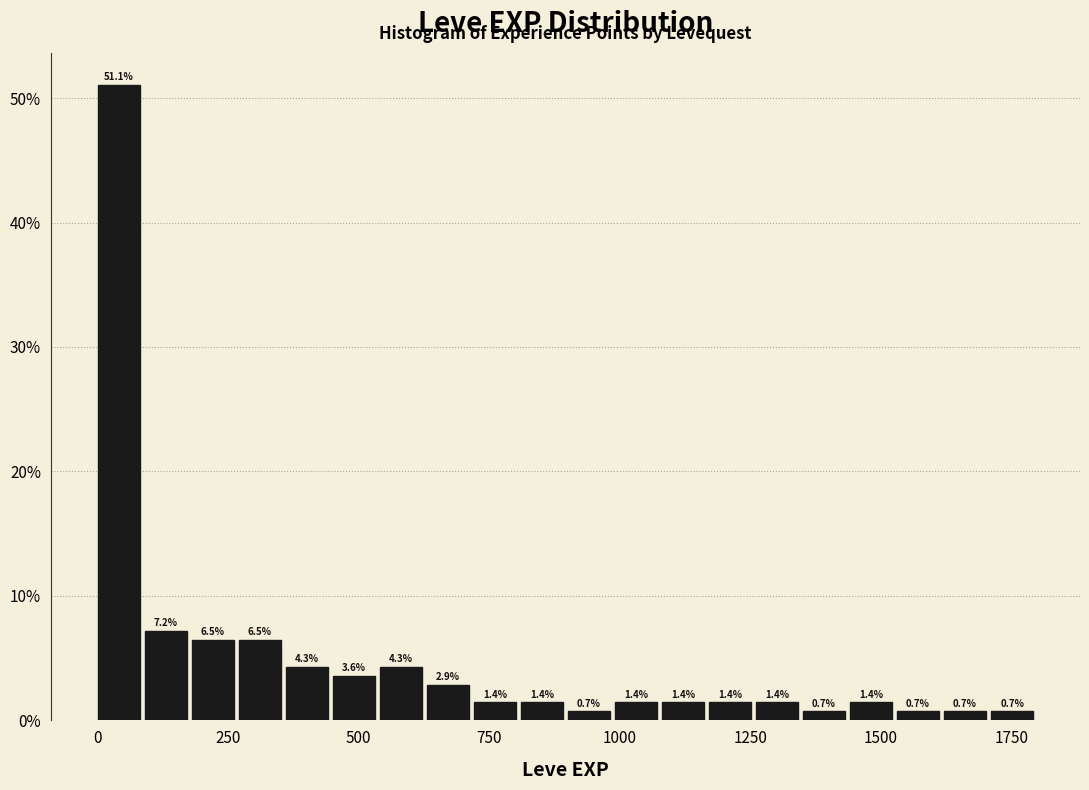

Read against the x-axis, roughly where is the centre of the tallest bar?

50